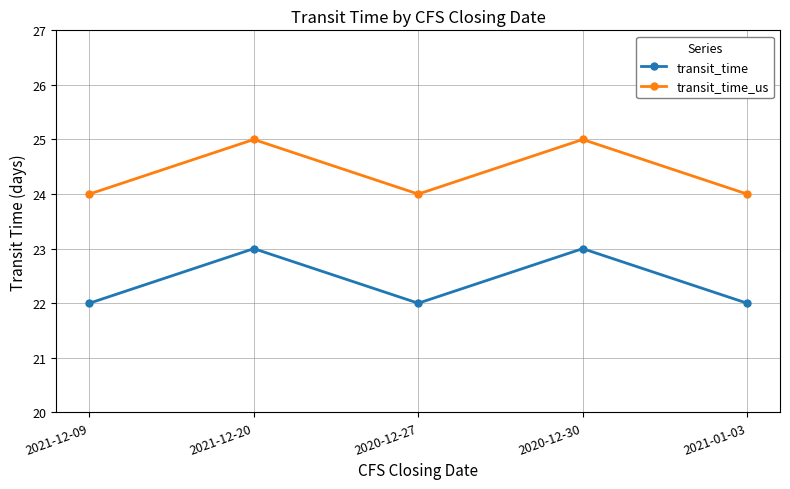

What is the difference between the highest and lowest values at 2020-12-30?

2